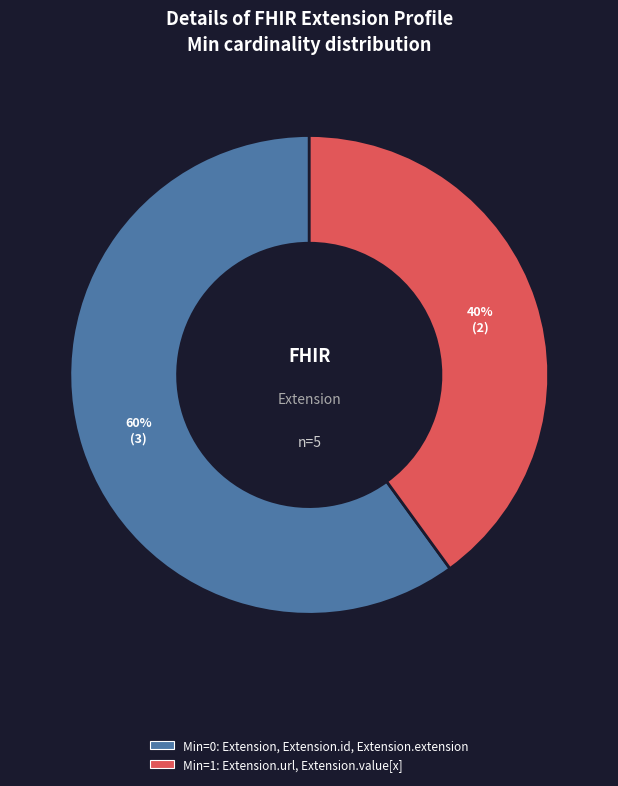

Is there a majority slice in this chart?

Yes